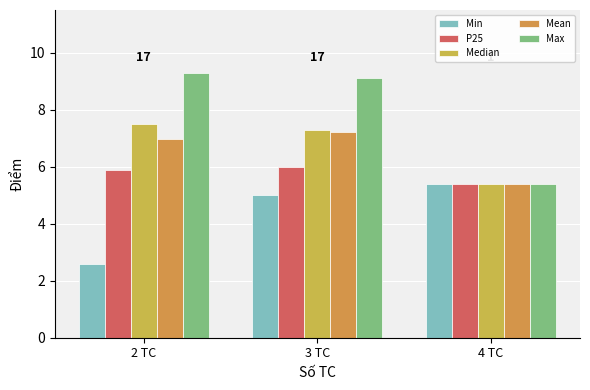

The Max series shows 7.9 at 4 TC. True or false?

False